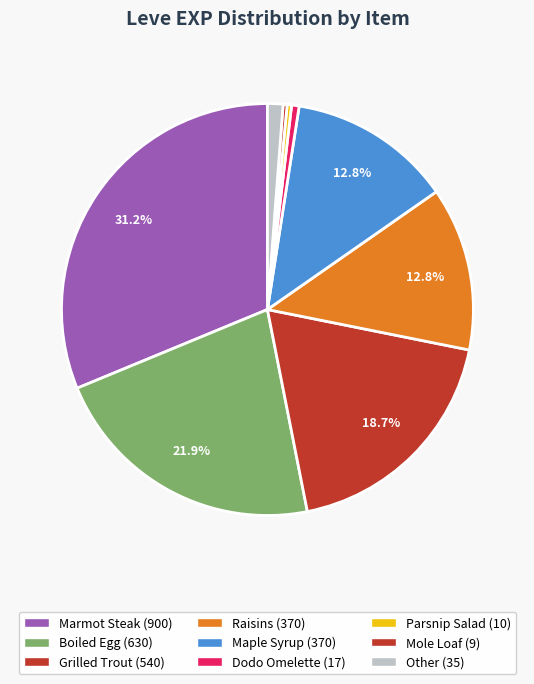

To the nearest percent, what is the difference between the largest and smallest slice percentages?

31%